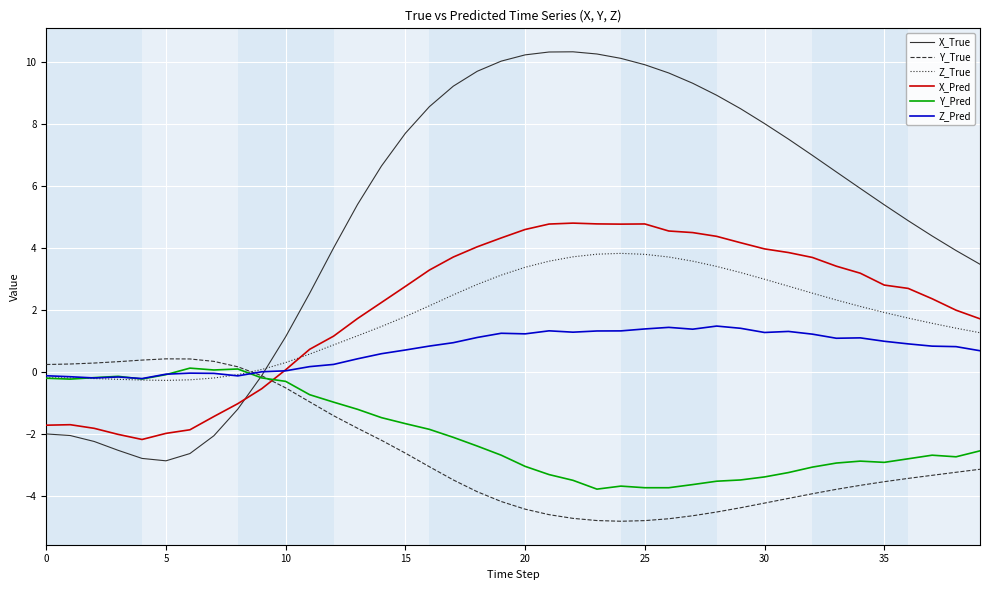

Which series has the largest range (max minus min)?

X_True